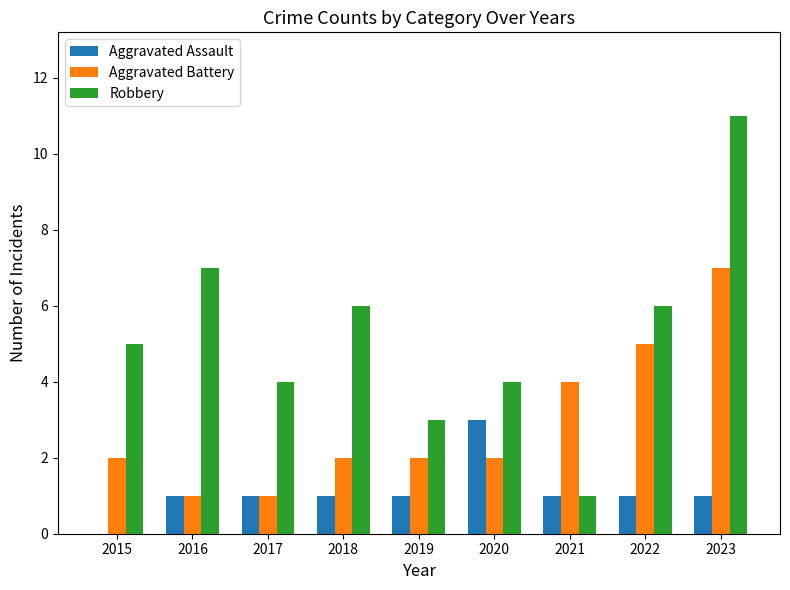

What is the average value of the Robbery series?

5